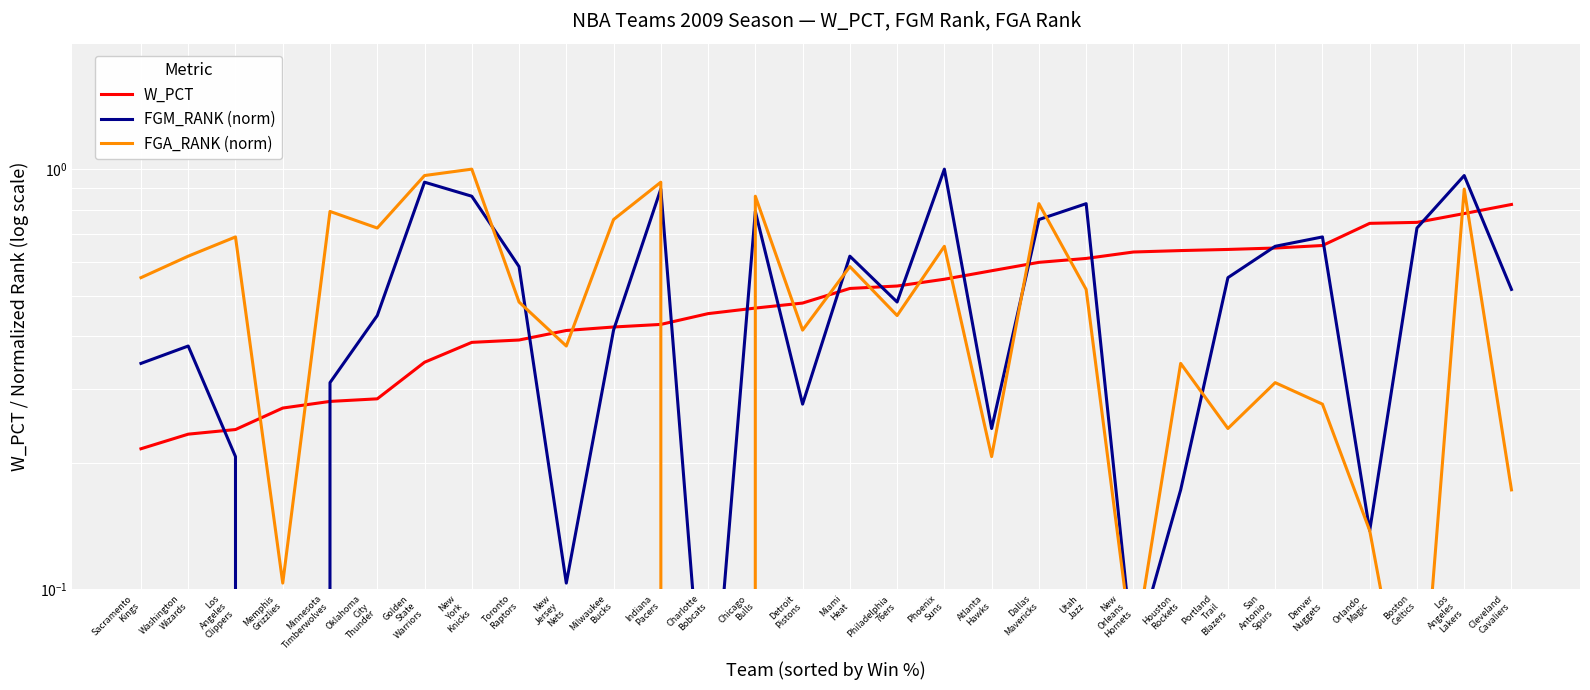

Which category has the lowest value in the W_PCT series?

Sacramento
Kings